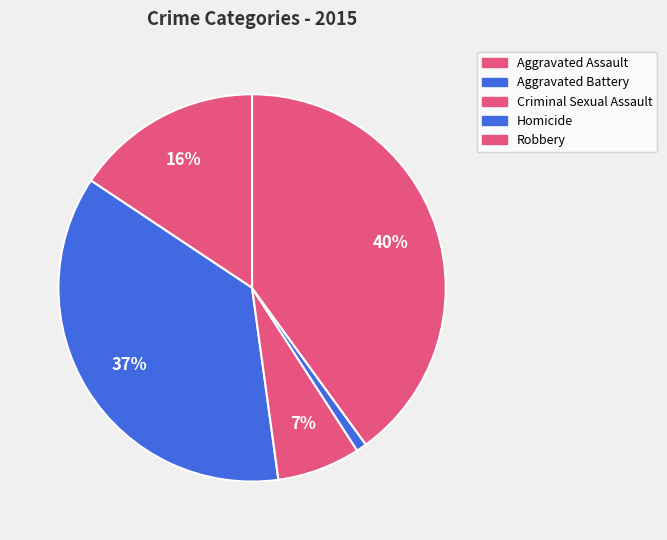

To the nearest percent, what percentage of the pie is Robbery?

40%